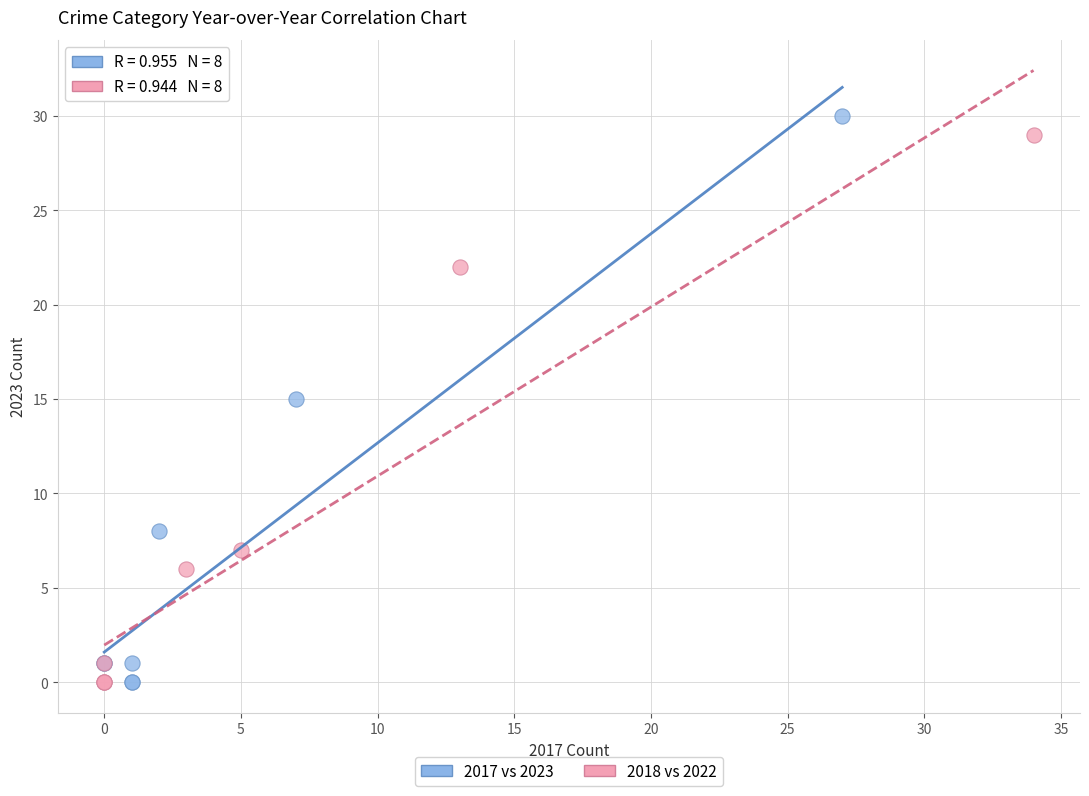

Which series has the widest spread of Y values?

2017 vs 2023